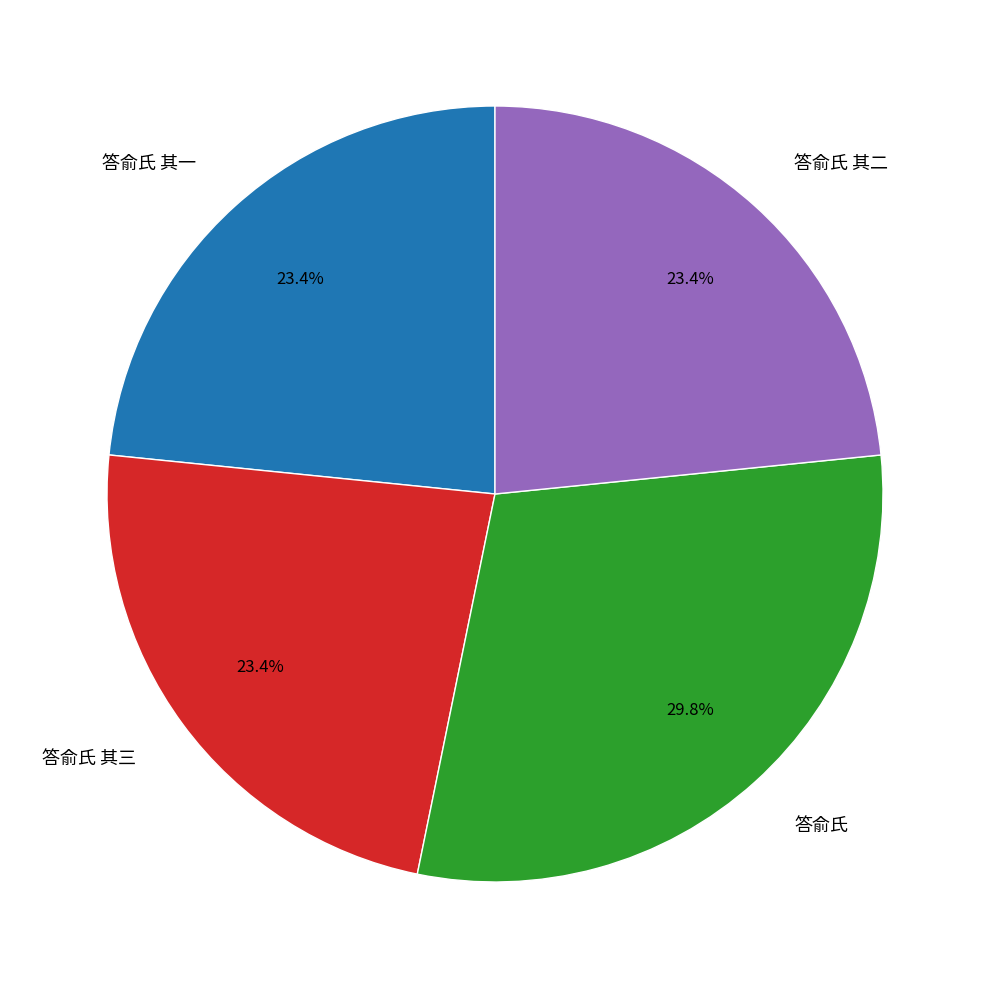

To the nearest percent, what is the combined percentage of 答俞氏 and 答俞氏 其三?

53%